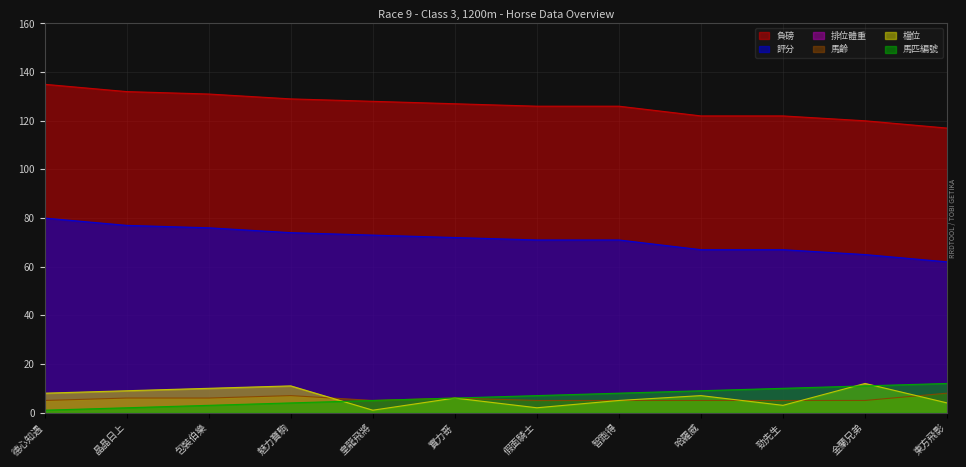

Where is 馬匹編號 nearest to the value 6?

實力哥